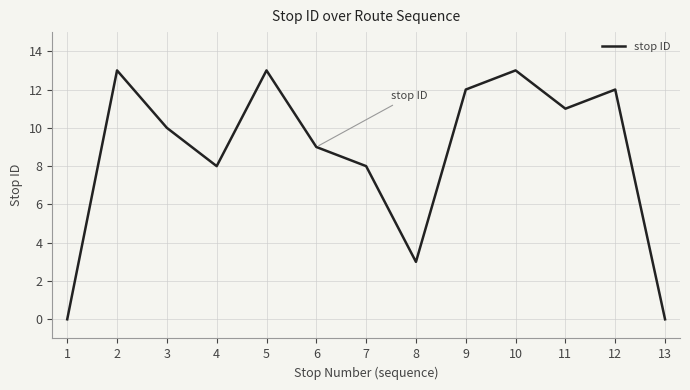

What is the change in value from 1 to 5?

+13